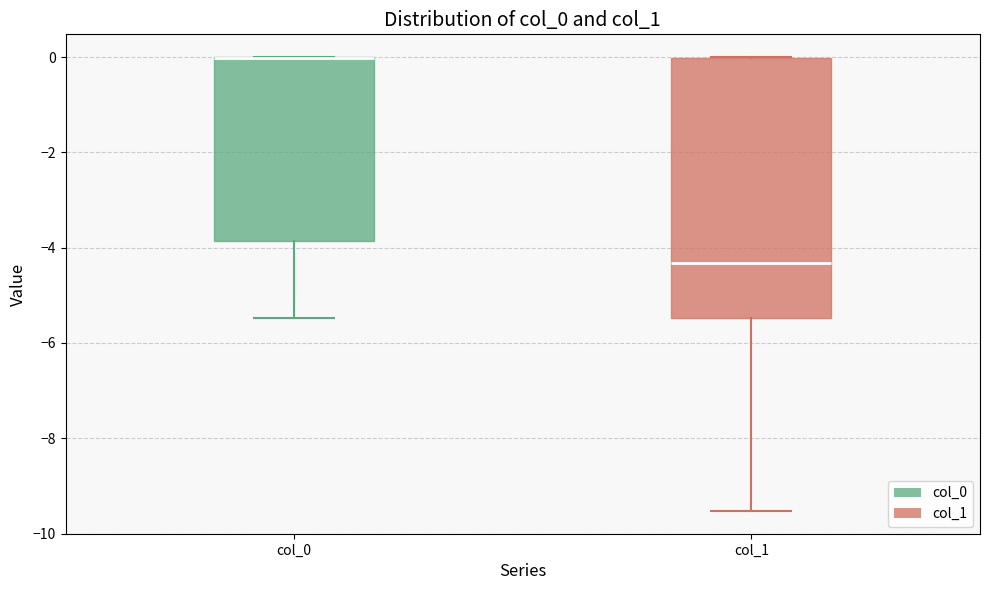

Where is the lower edge of the box for col_1 on the y-axis? The values are not printed on the chart, so give them approximately, as read against the axis.

-5.4